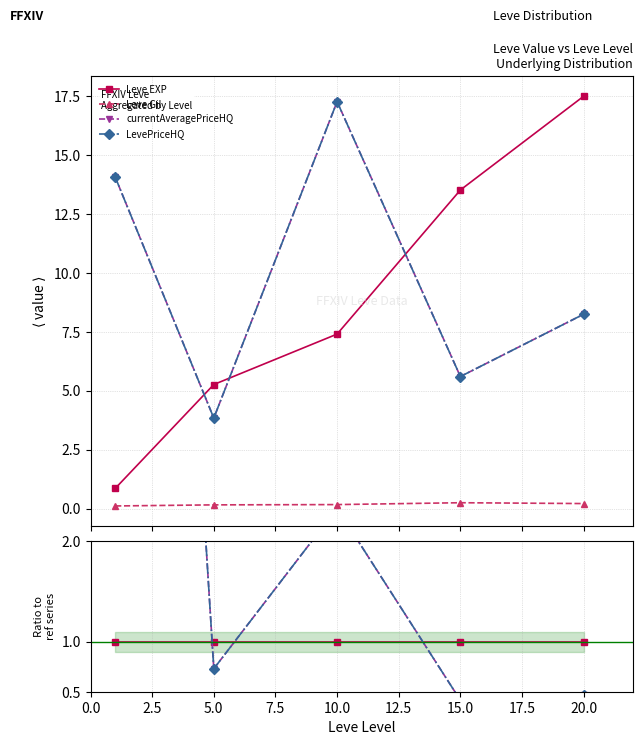

What is the difference between the maximum and minimum values in the currentAveragePriceHQ series?

16.1